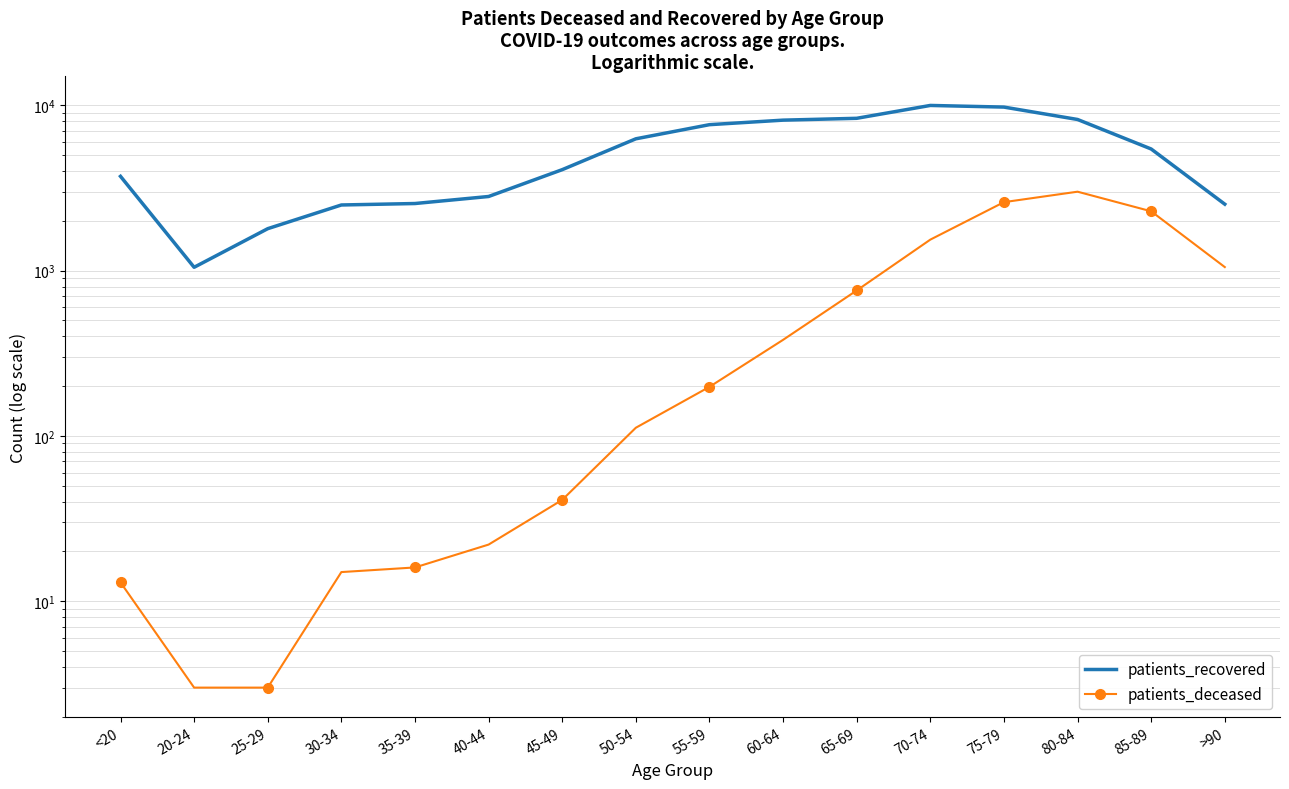

In patients_deceased, how many points are higher than both neighbors (excluding endpoints)?

1